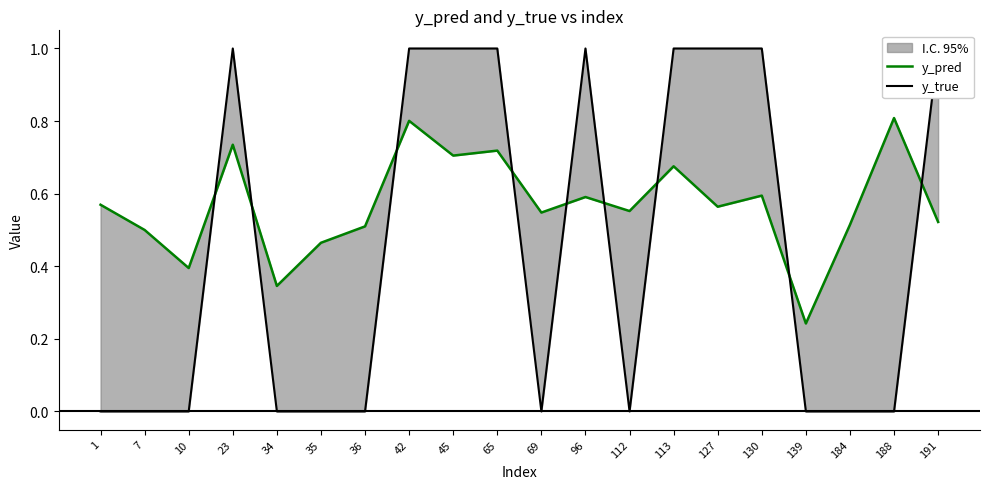

Which has a higher value, 34 or 130?

130